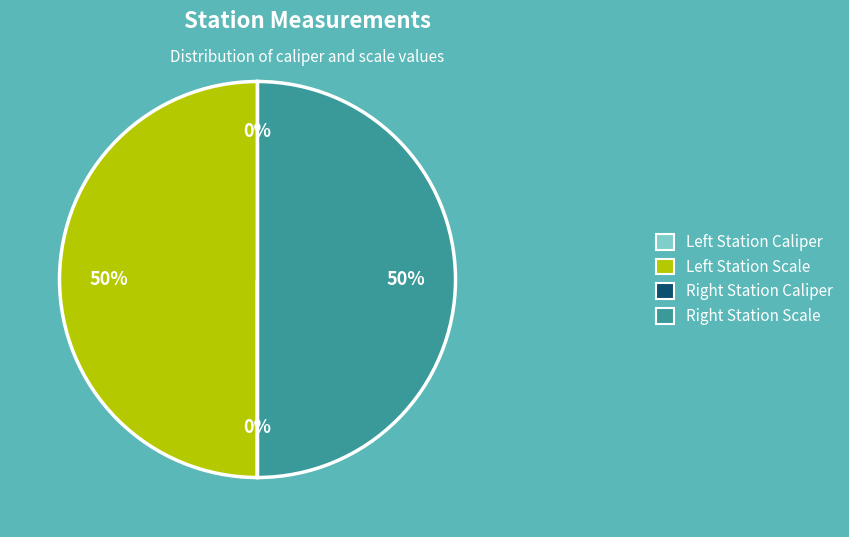

To the nearest percent, what is the average slice percentage?

25%